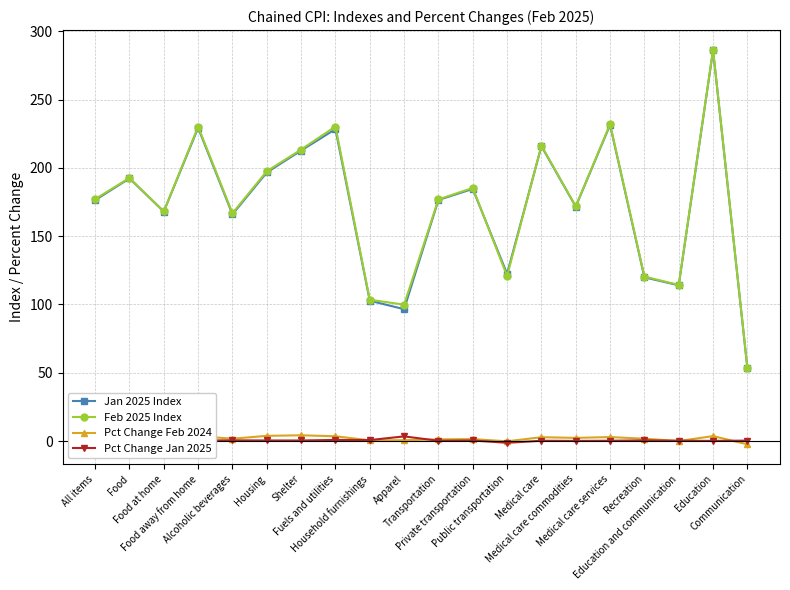

What is the sum of all Pct Change Jan 2025 values?

8.1